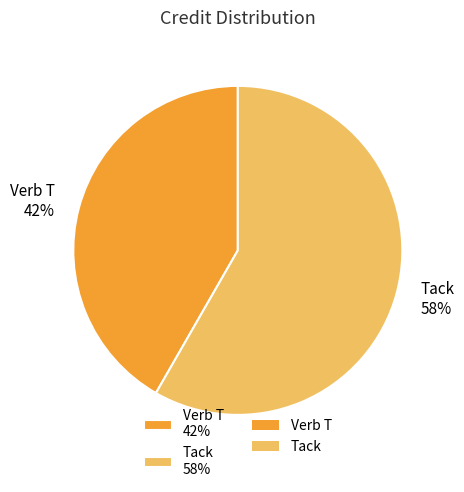

Rank the categories by value from lowest to highest.

Verb T, Tack